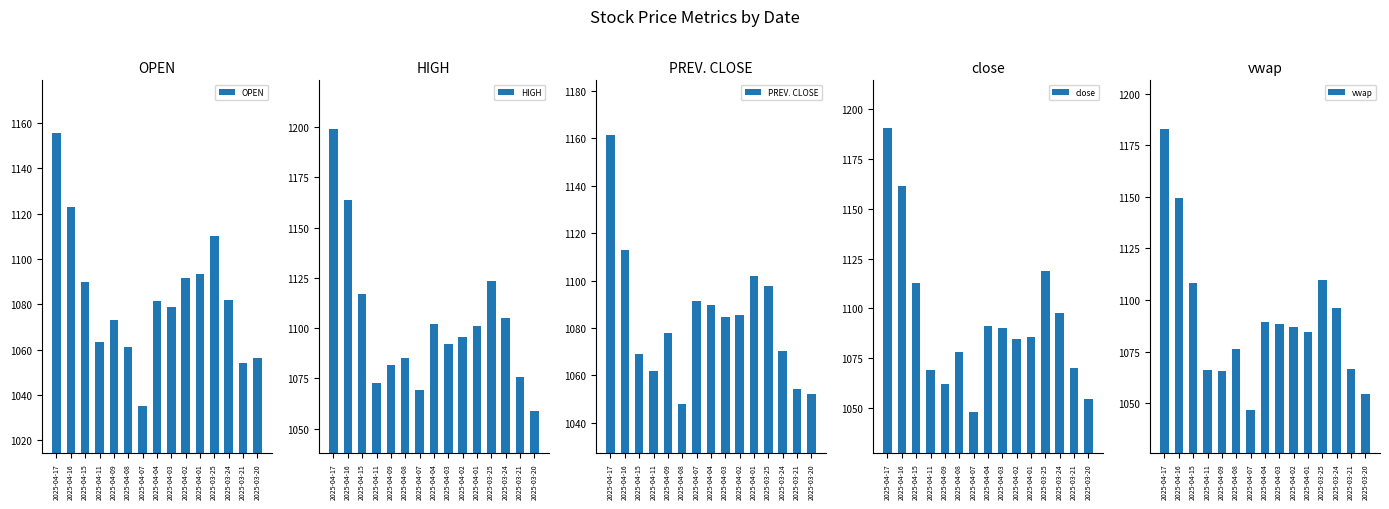

Does the chart contain any negative values?

No